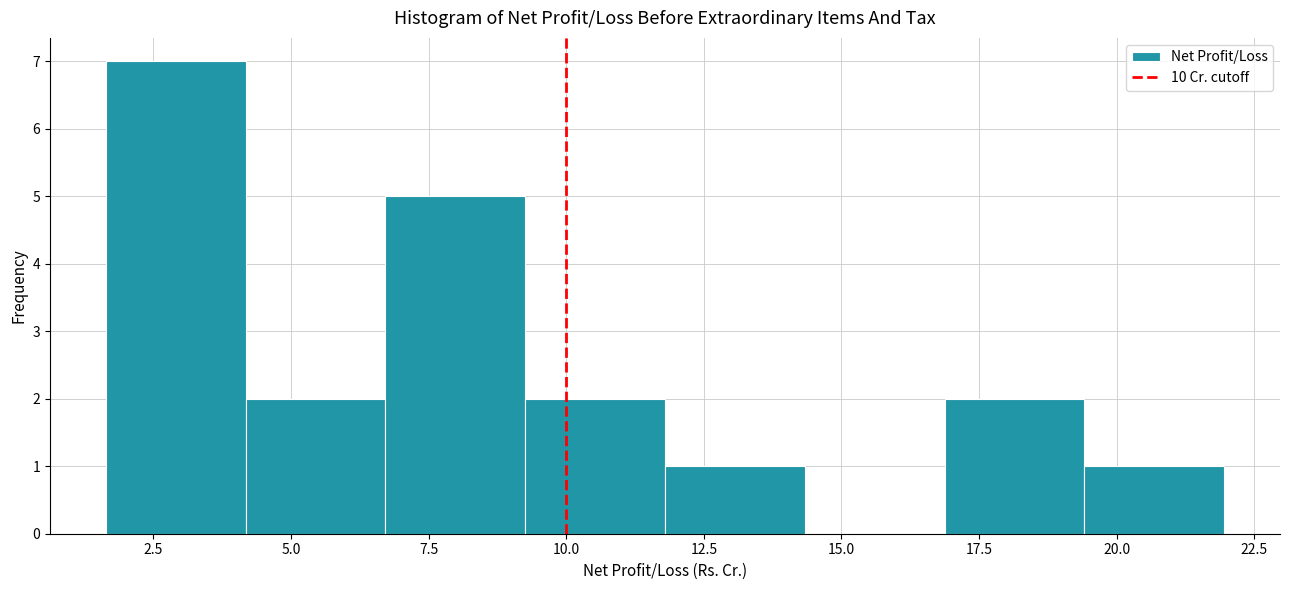

Reading left to right, list every bar in this chart as the range it spans on the x-axis followed by its height. Neither the bar edges nor the heights are printed on the chart, so give them approximately, as read against the axes.

1.5 to 4.0: 7
4.0 to 6.5: 2
6.5 to 9.5: 5
9.5 to 12.0: 2
12.0 to 14.5: 1
14.5 to 17.0: 0
17.0 to 19.5: 2
19.5 to 22.0: 1